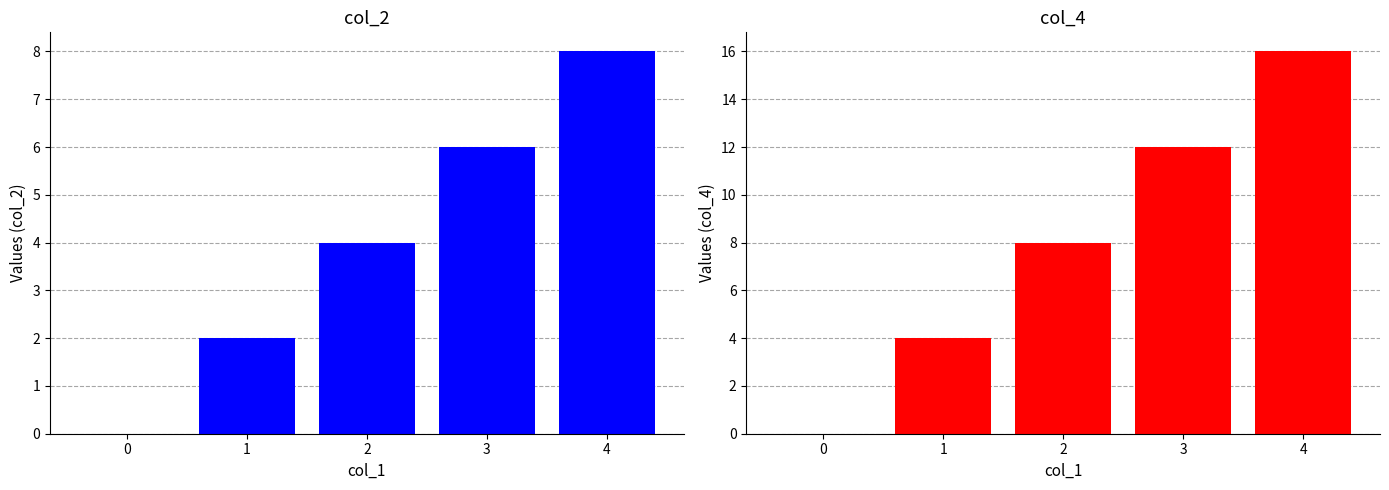

What value does the col_2 series have at 3?

6